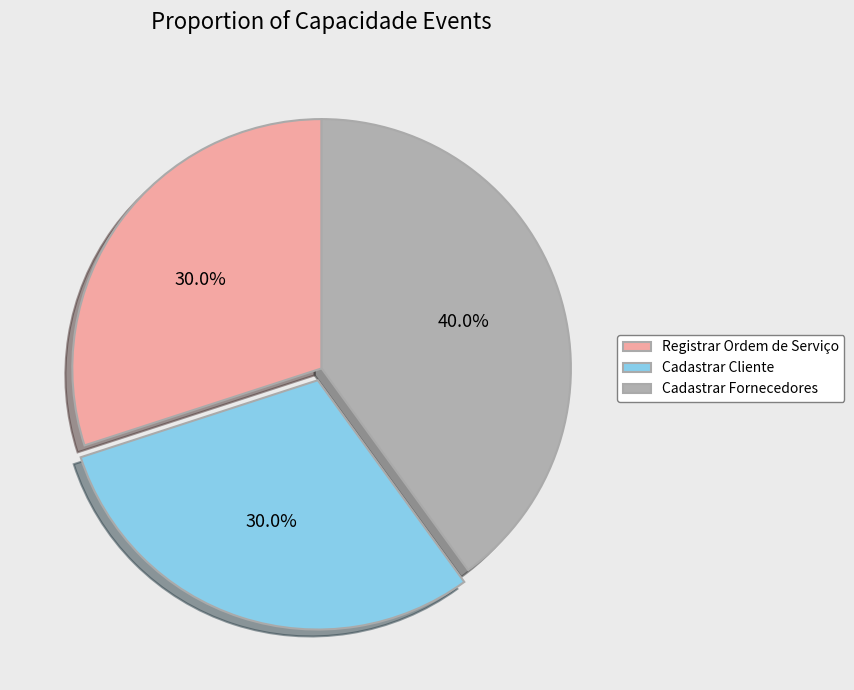

How many segments does this pie chart have?

3